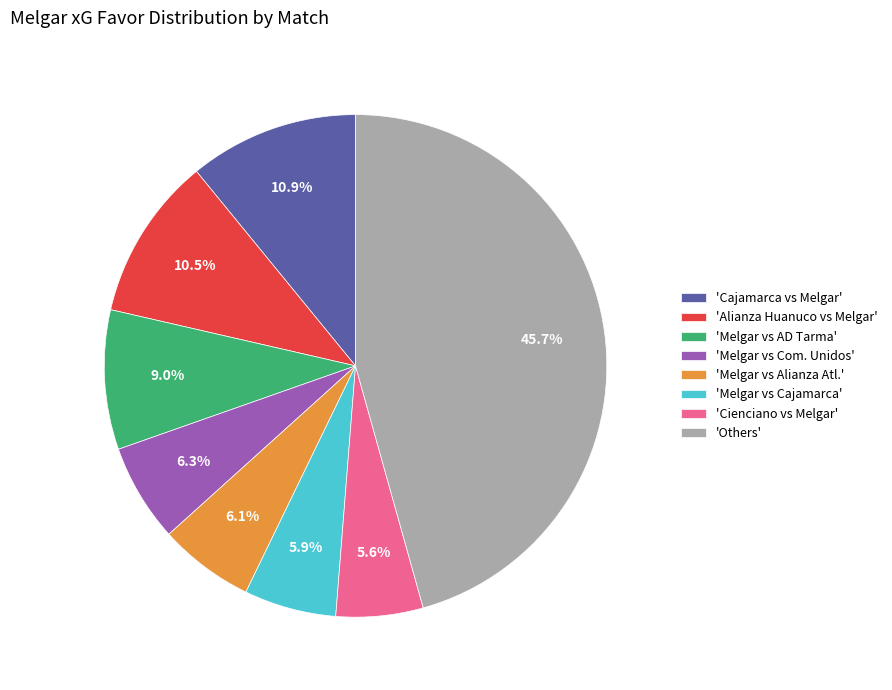

What is the largest slice in the pie chart?

'Others'